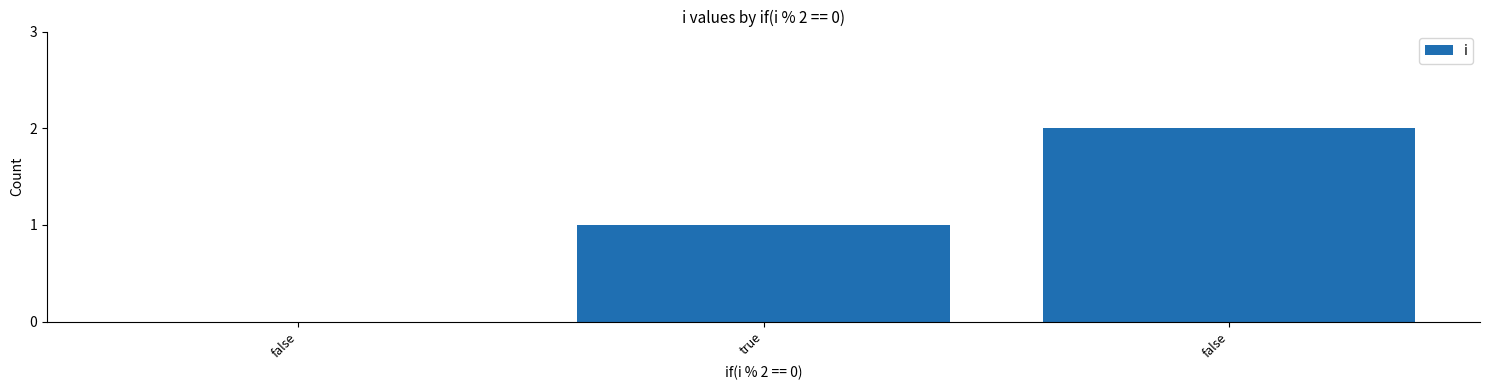

What is the label of the 3rd bar from the right?

false